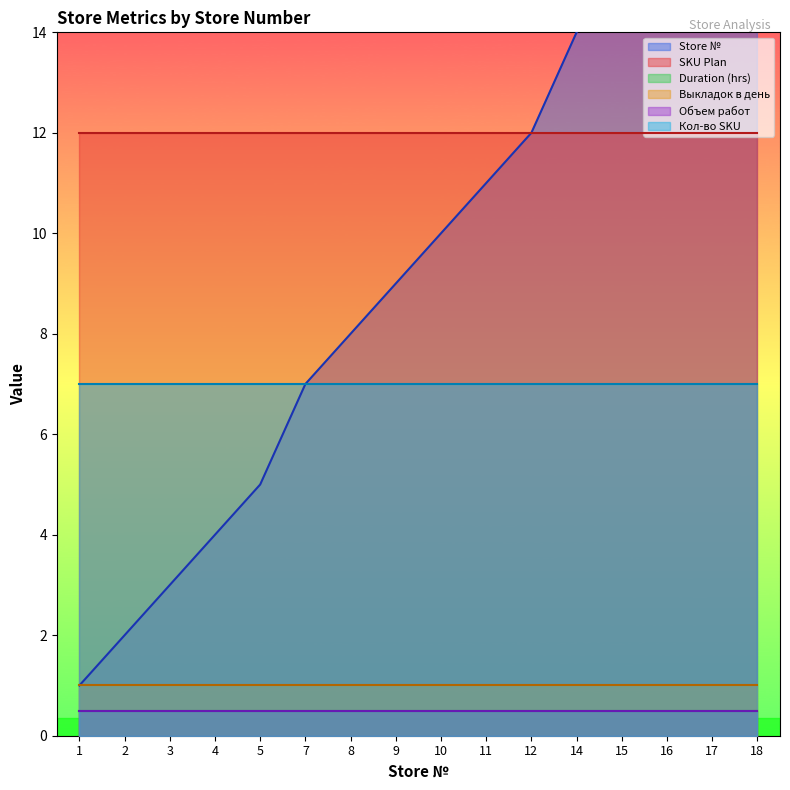

What is the total value across all series at 15?

36.0